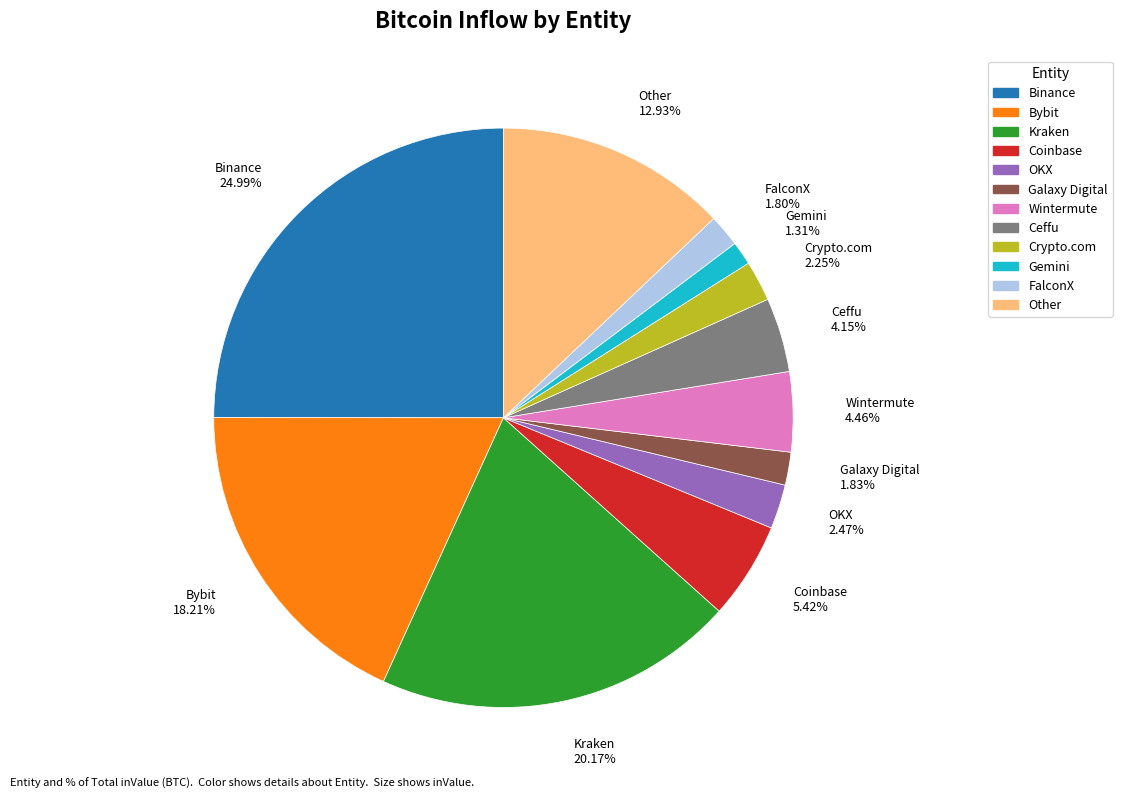

To the nearest percent, what percentage of the pie is Other?

13%